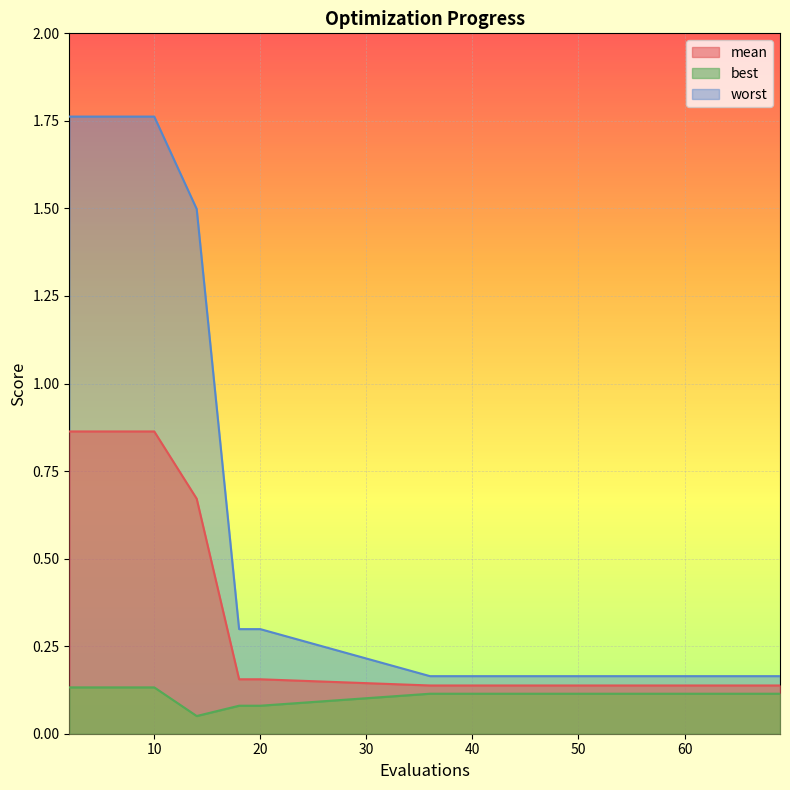

The worst series shows 0.2 at 36. True or false?

True